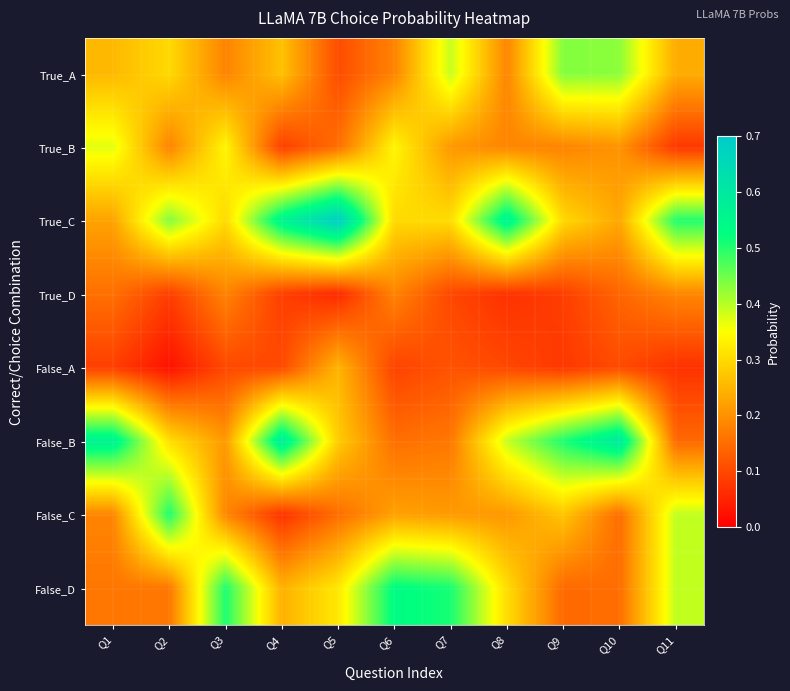

Count the number of data series in this chart.

8